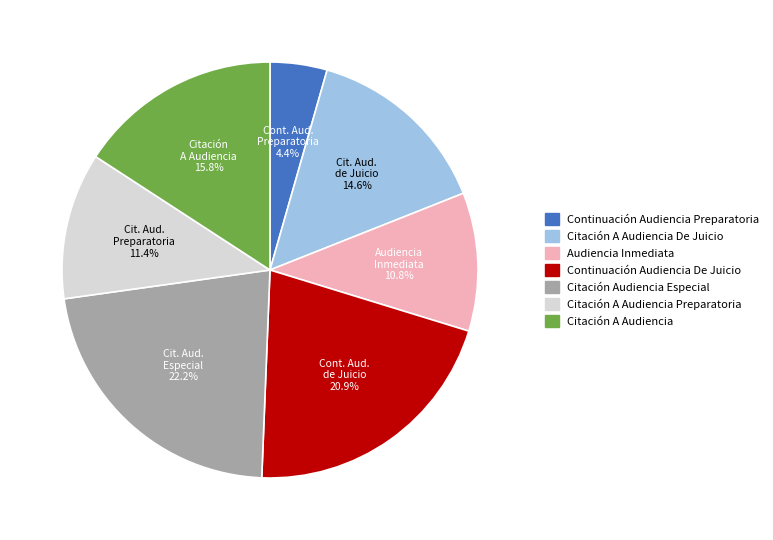

What is the ratio of the value at Citación A Audiencia De Juicio to the value at Audiencia Inmediata?

1.4